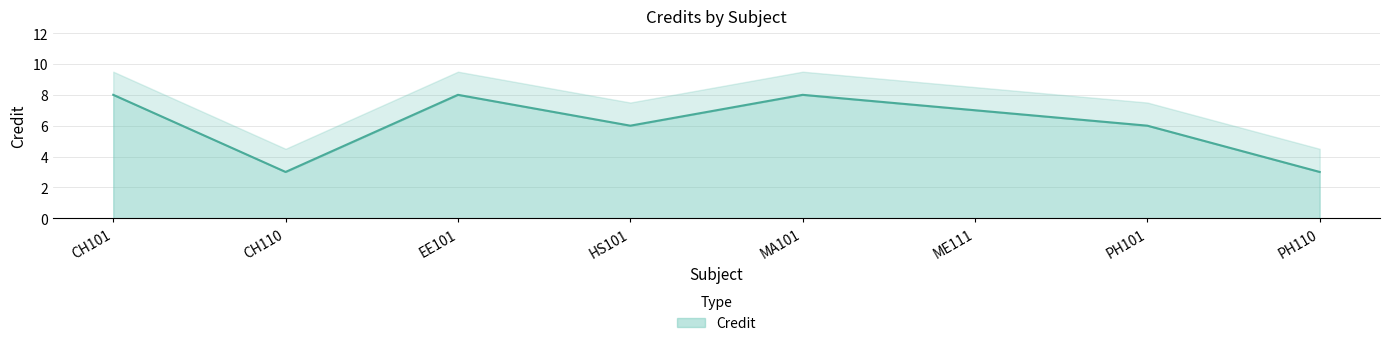

List the labels in order of value, smallest first.

CH110, PH110, HS101, PH101, ME111, CH101, EE101, MA101